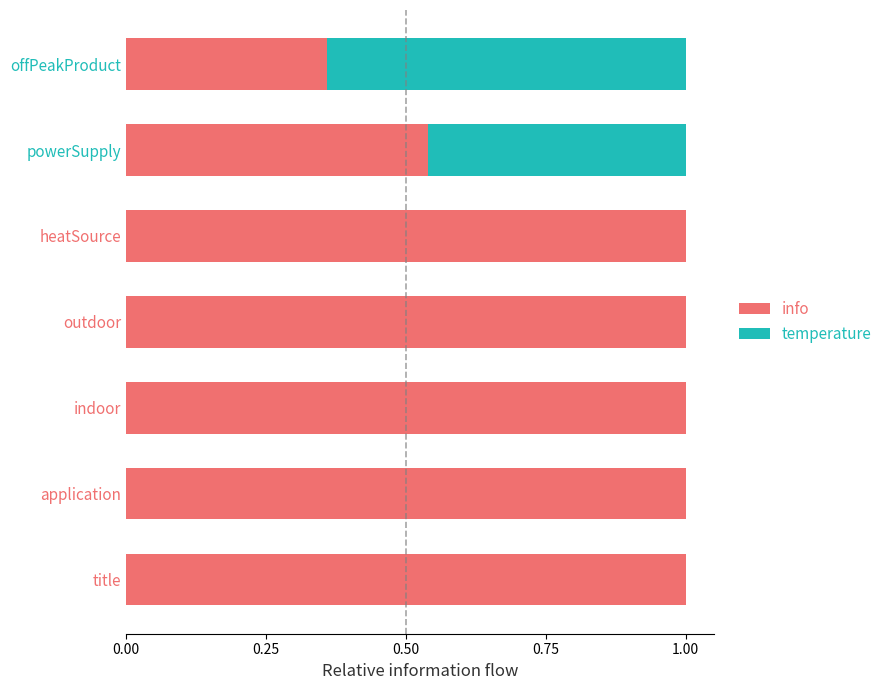

True or false: info has a value of 0.5 at offPeakProduct.

False